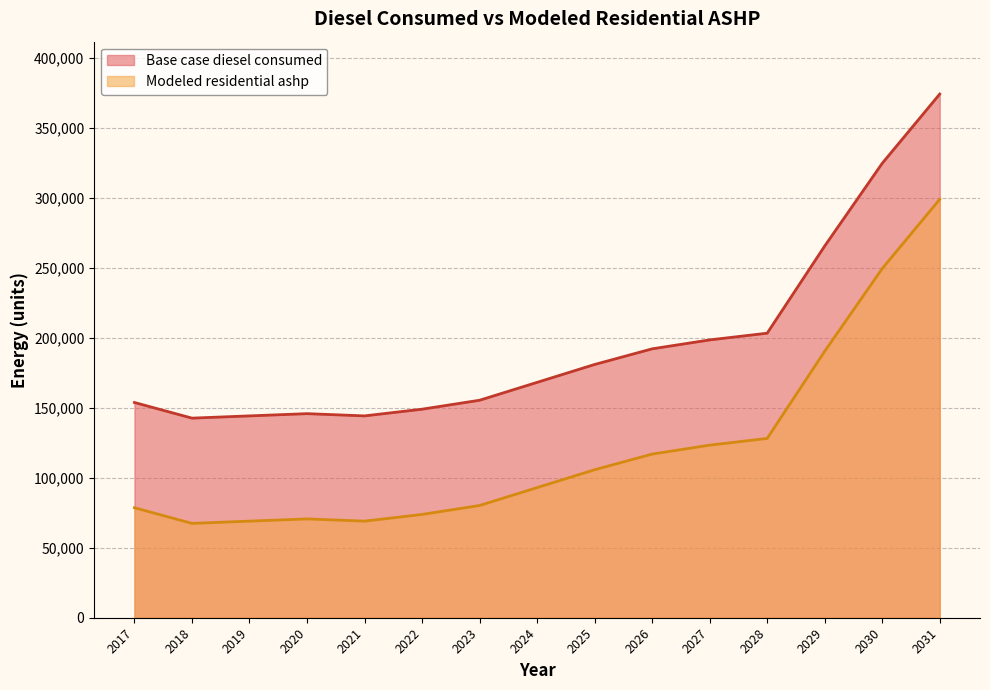

Reading left to right, list all the values displayed in this chart.

Base case diesel consumed: 153802.5	142623.0	144220.1	145817.1	144220.1	149011.3	155399.6	168176.2	180952.8	192132.4	198520.7	203311.9	265597.9	324689.8	374199.1
Modeled residential ashp: 78604.0	67424.5	69021.5	70618.6	69021.5	73812.8	80201.1	92977.7	105754.3	116933.9	123322.2	128113.4	190399.4	249491.2	299000.6